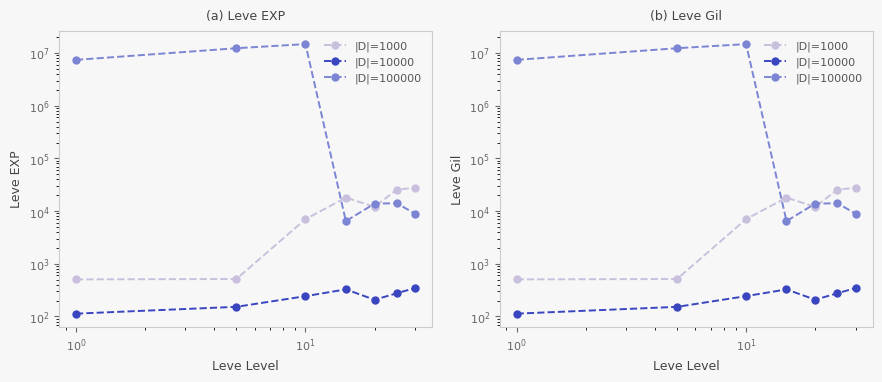

True or false: |D|=1000 and |D|=10000 cross at least once.

False